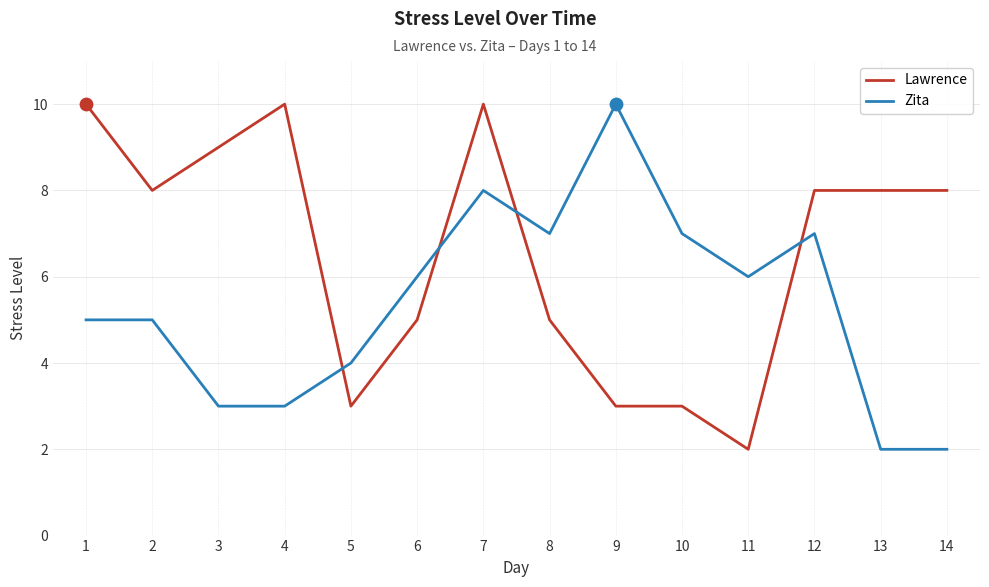

At which category is the sum across all series the highest?

7